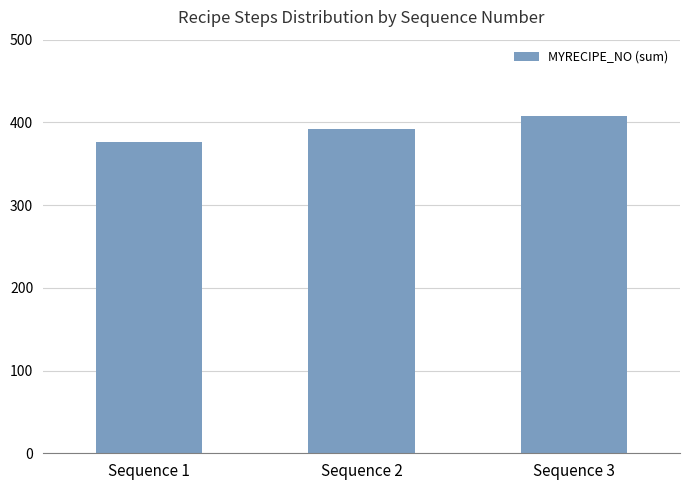

Is it true that the value at Sequence 3 is 700?

False